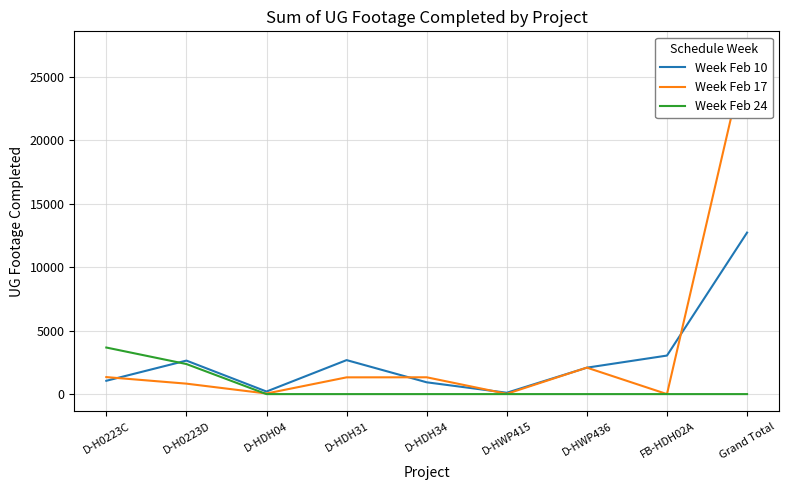

What is the maximum value for Week Feb 10?

12719